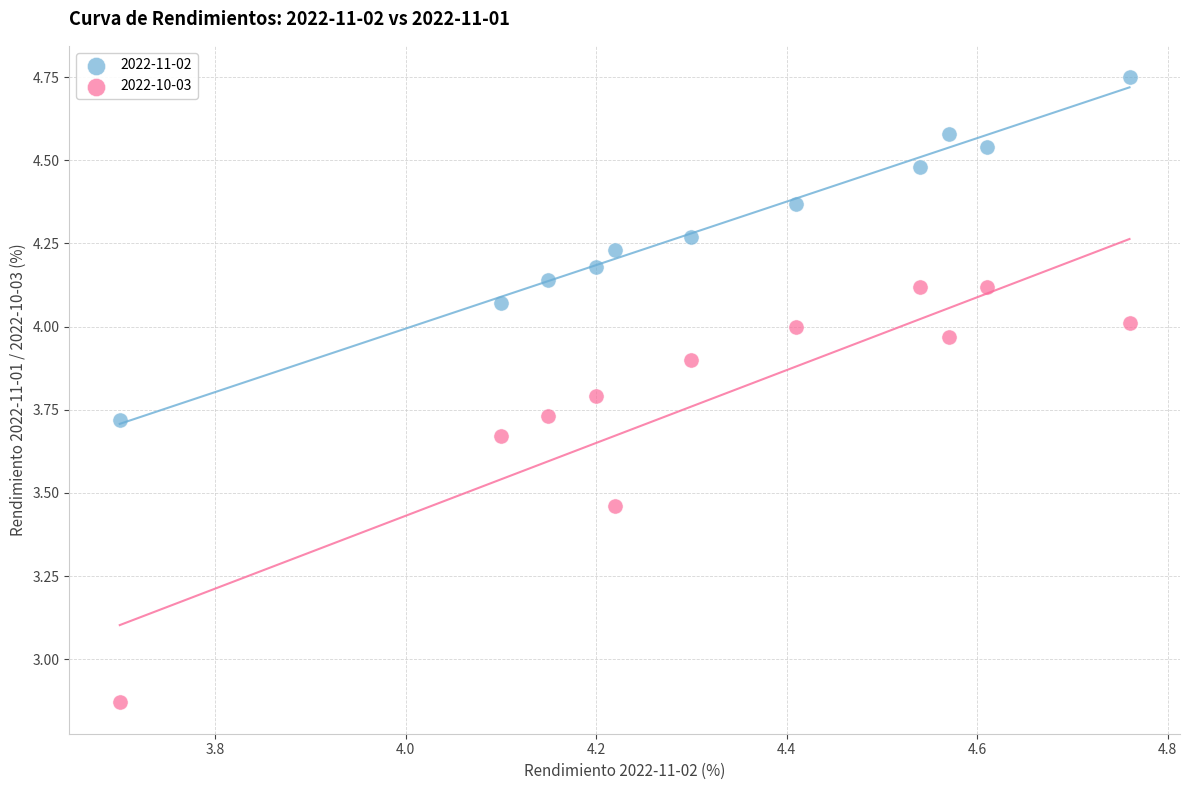

Which series reaches the maximum Y coordinate?

2022-11-02